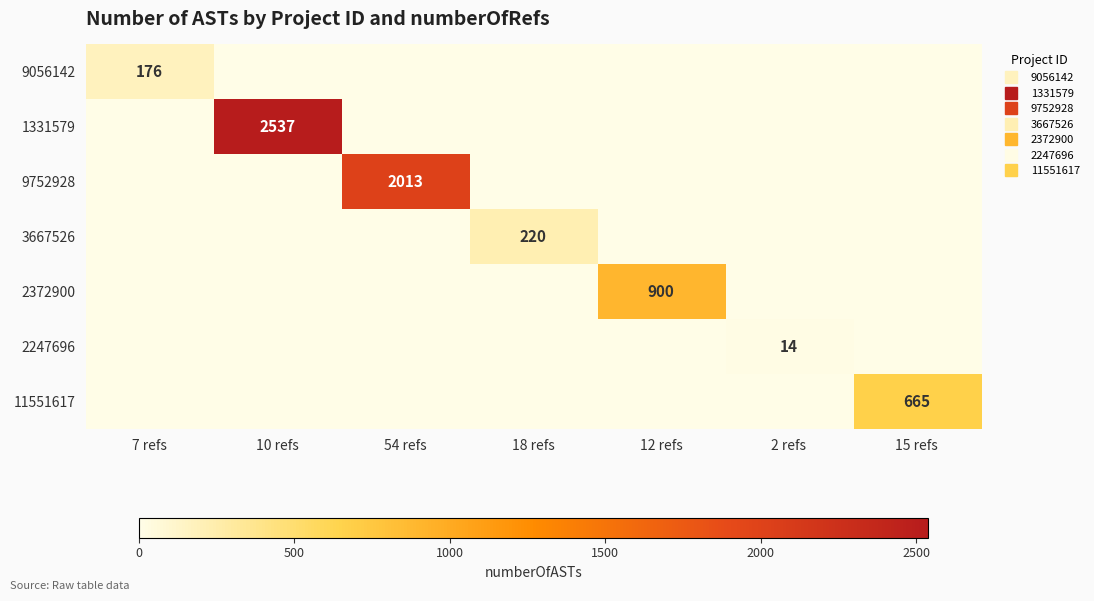

What is the sum of all 9752928 values?

2013